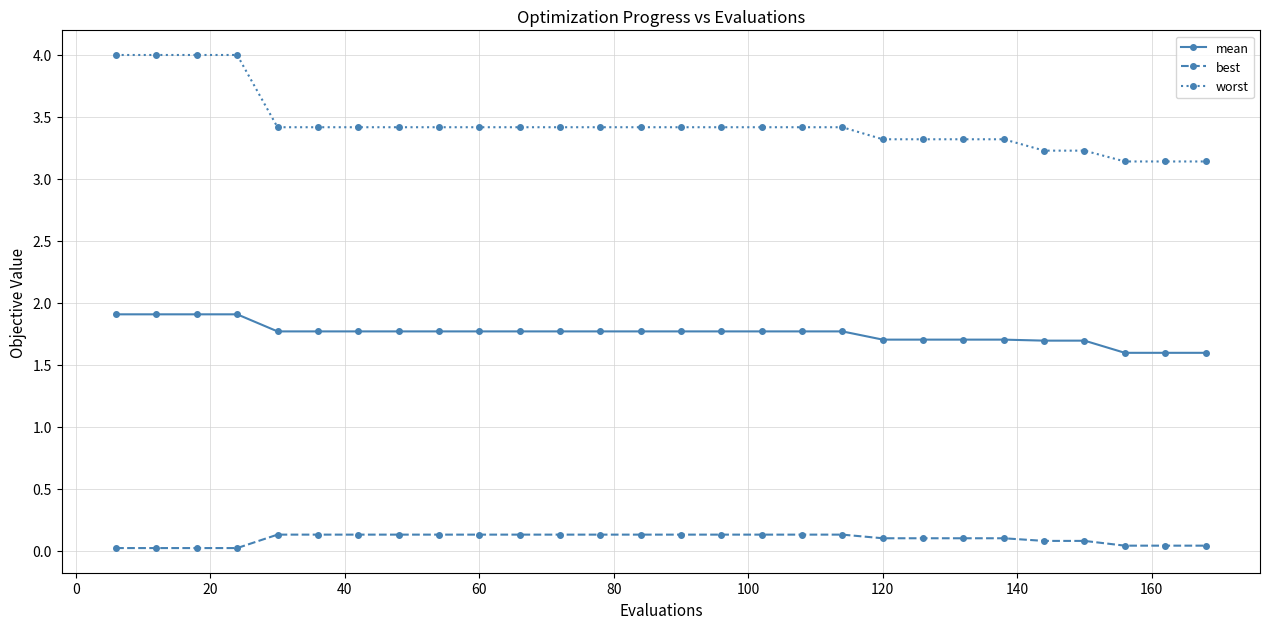

Which series has the largest range (max minus min)?

worst